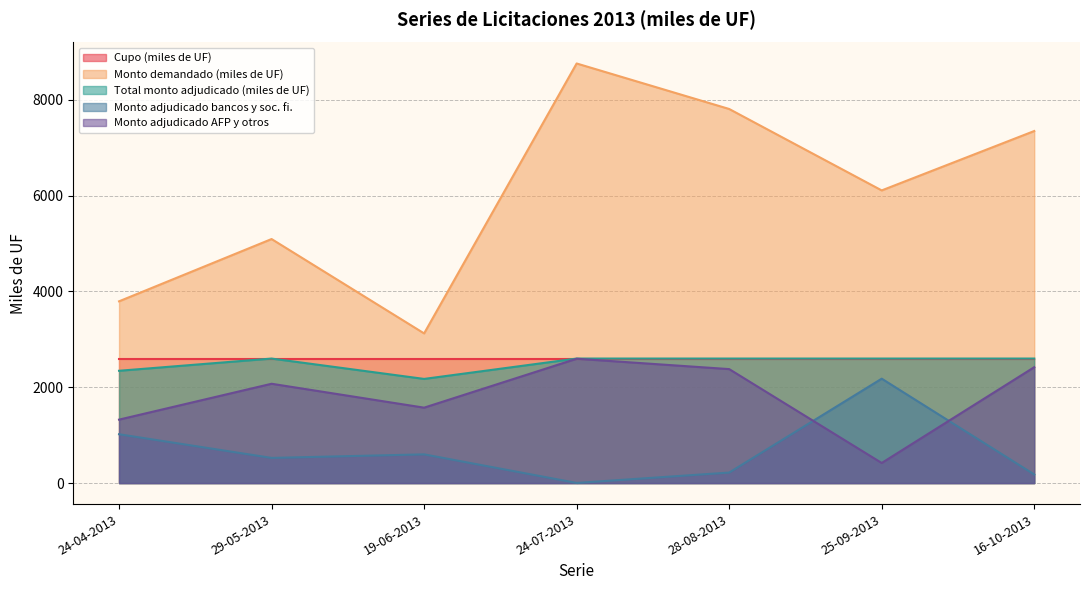

Which has a higher value, 19-06-2013 or 24-07-2013?

24-07-2013